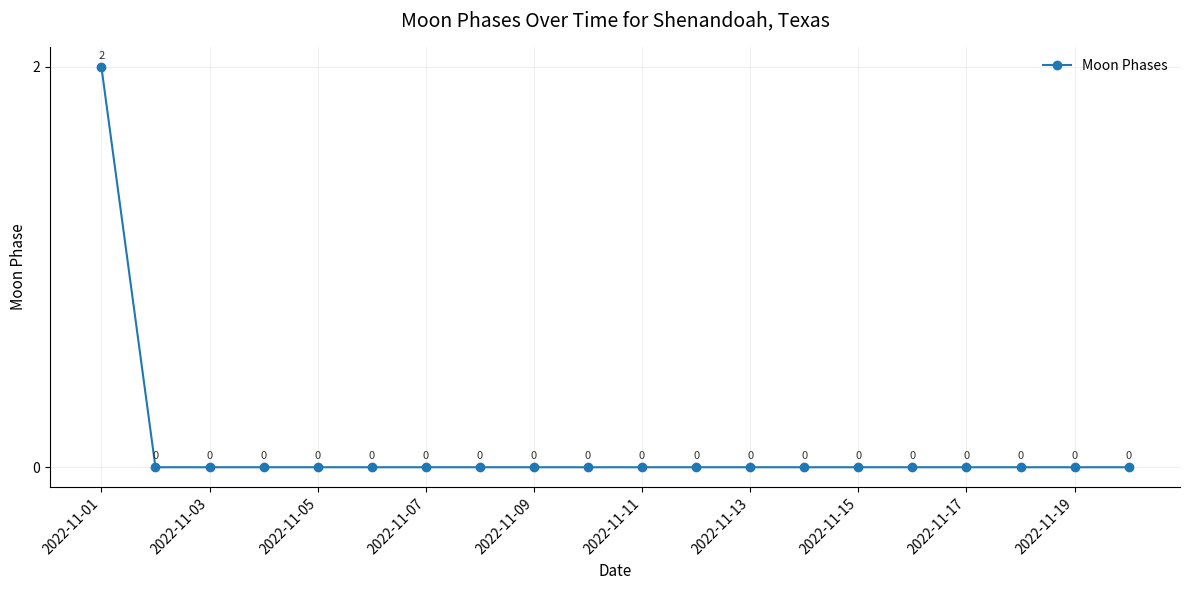

True or false: the data has more than 0 interior local peaks.

False